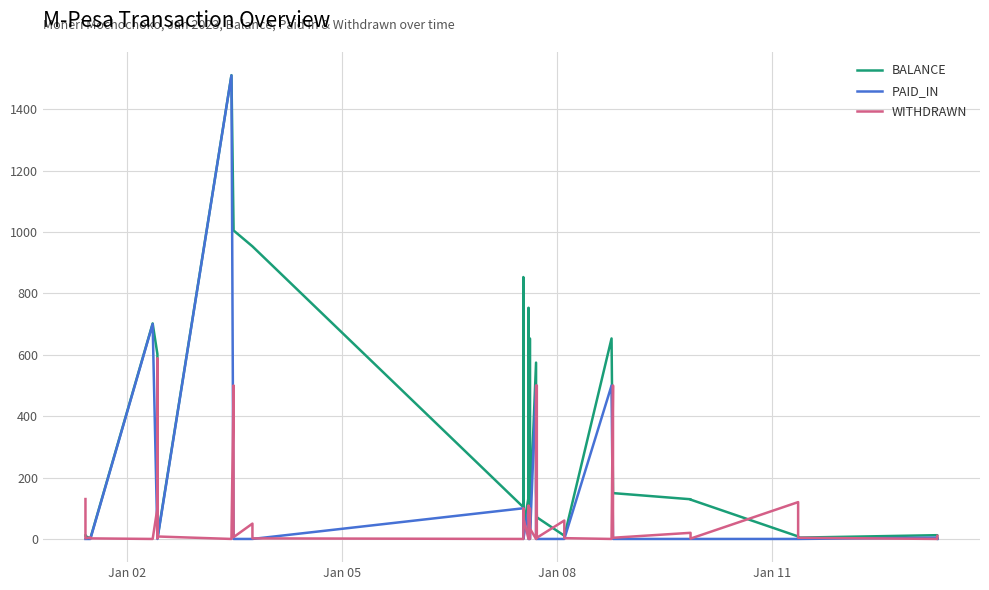

How many values in the BALANCE series exceed 108?

20